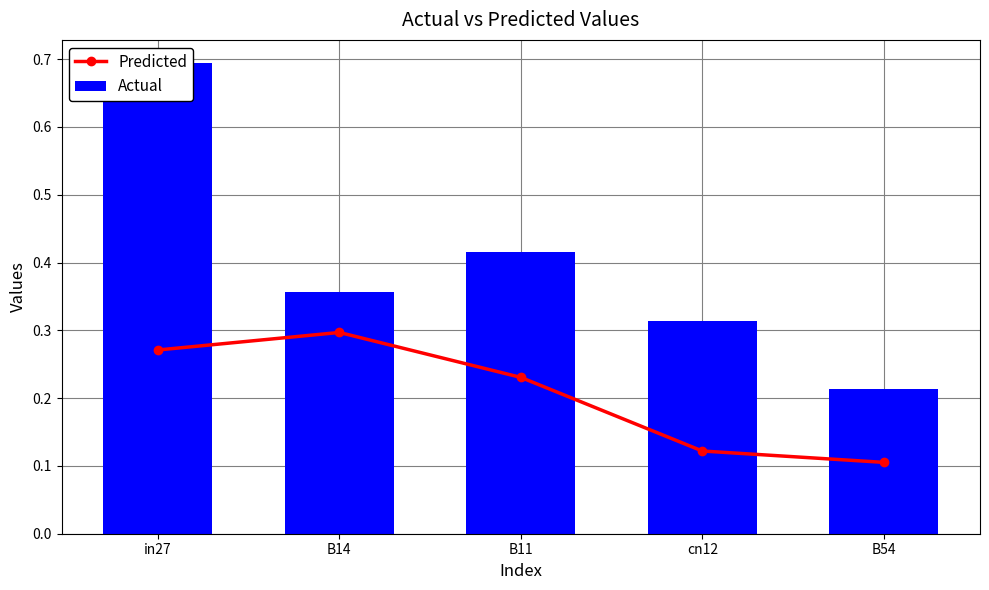

What is the sum of the Predicted values at in27 and B14?

0.6